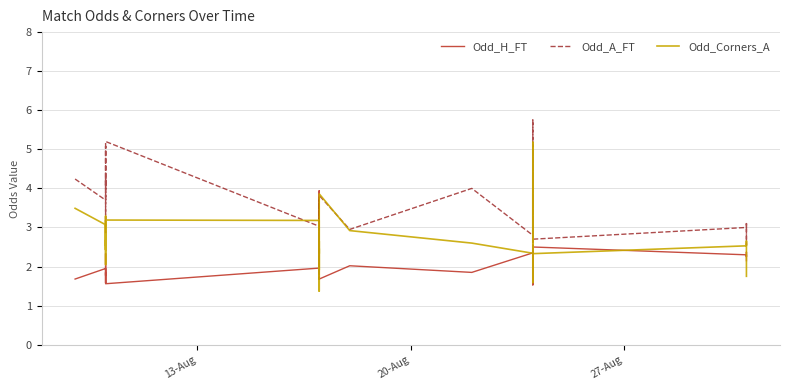

Where does the Odd_Corners_A series first go above 2?

13-Aug